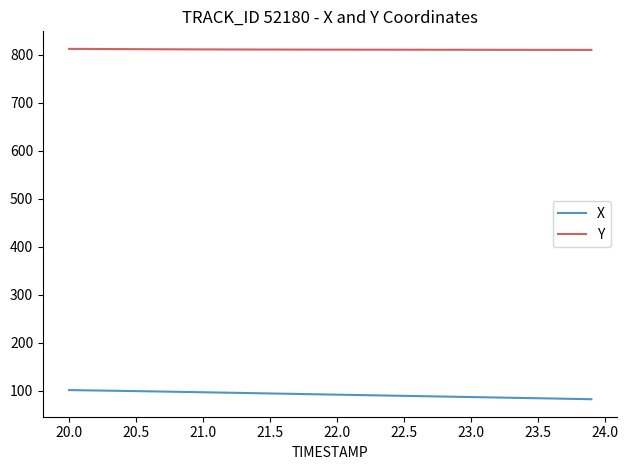

True or false: X and Y cross at least once.

False